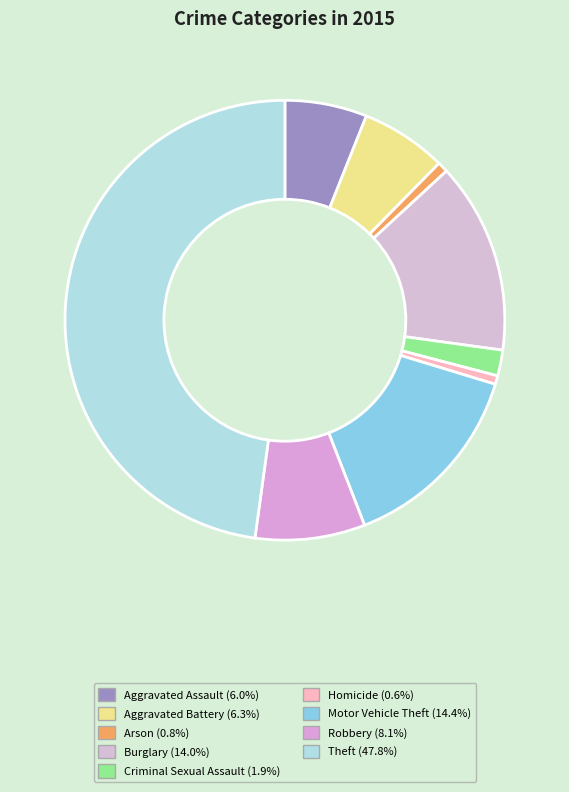

What percentage do Aggravated Battery and Burglary together represent?

20.4%